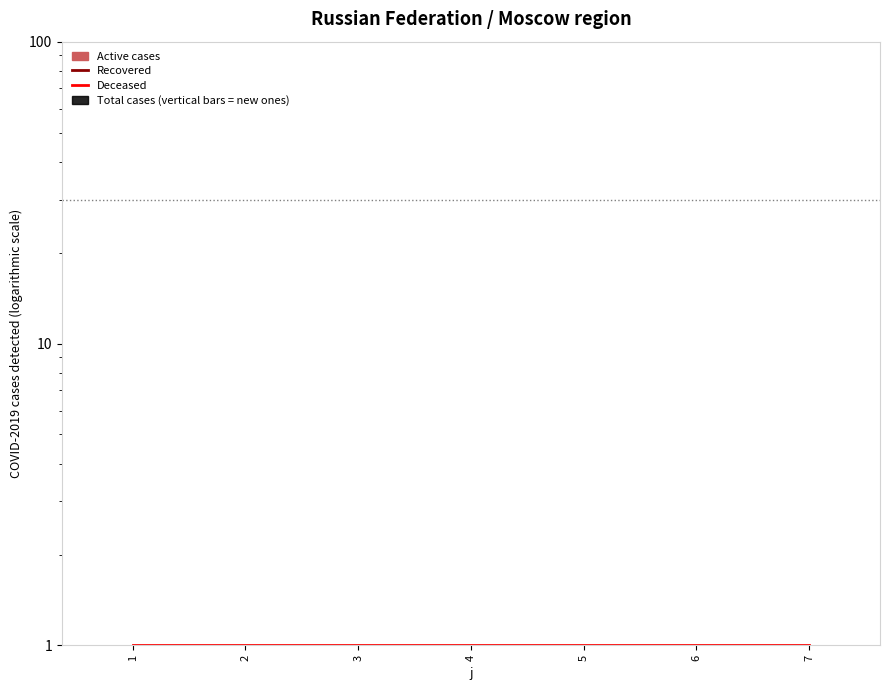

Which series has the largest total across all categories?

Recovered